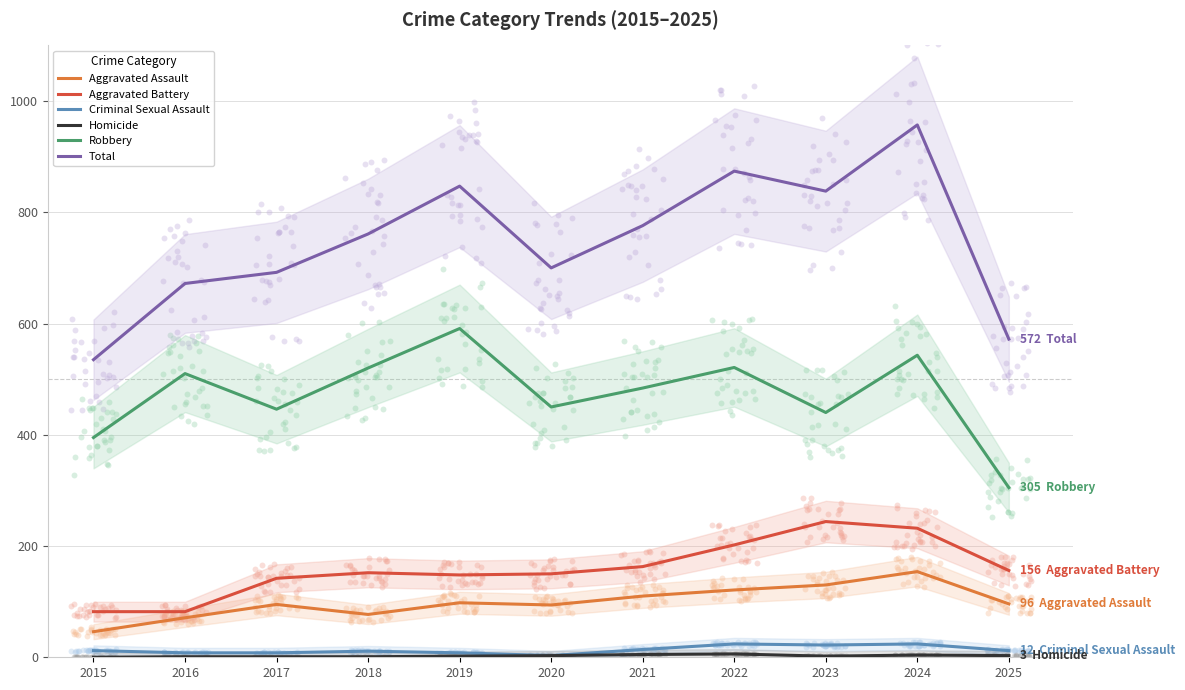

Is the value of Total at 2025 greater than the value of Robbery at 2022?

Yes